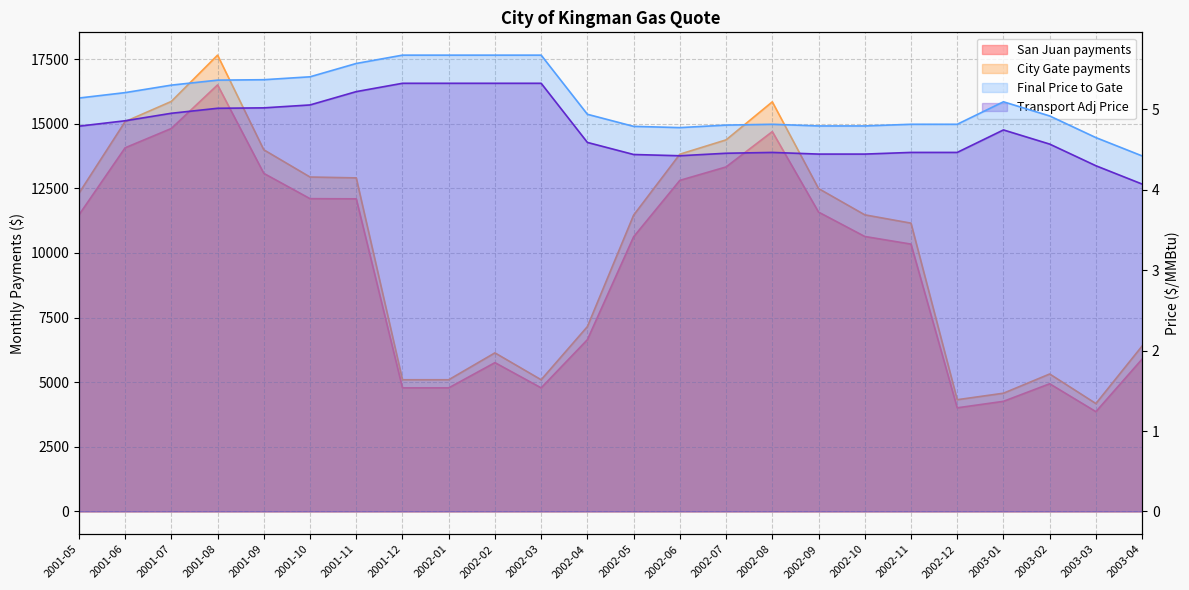

How many interior local peaks does the Final Price to Gate series have?

2